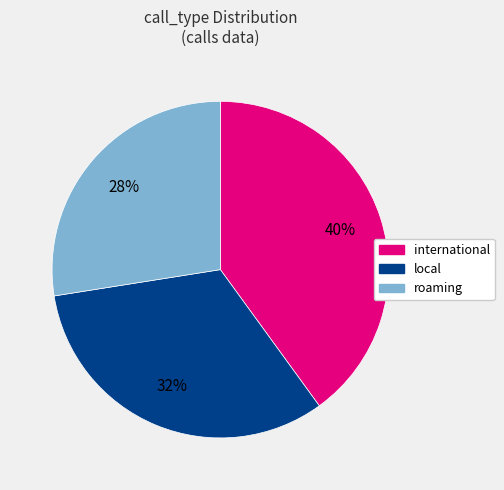

How many segments does this pie chart have?

3